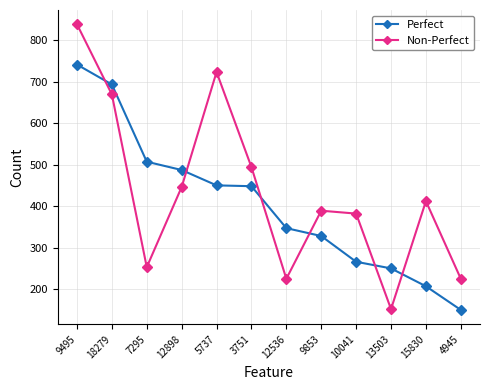

The Perfect series shows 222 at 5737. True or false?

False